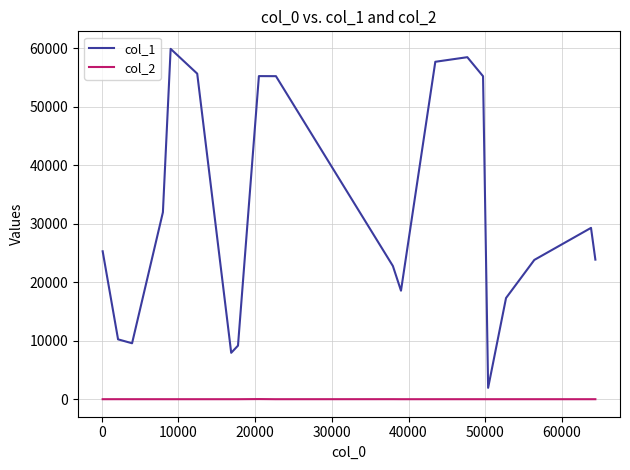

How many interior local peaks does the col_1 series have?

4